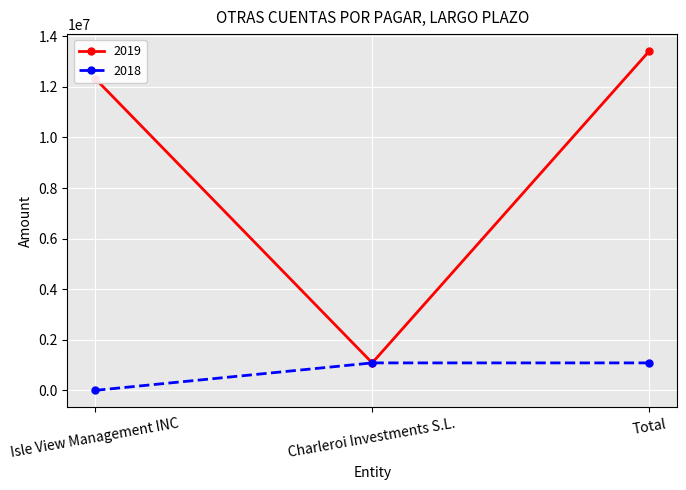

Which series has the largest range (max minus min)?

2019